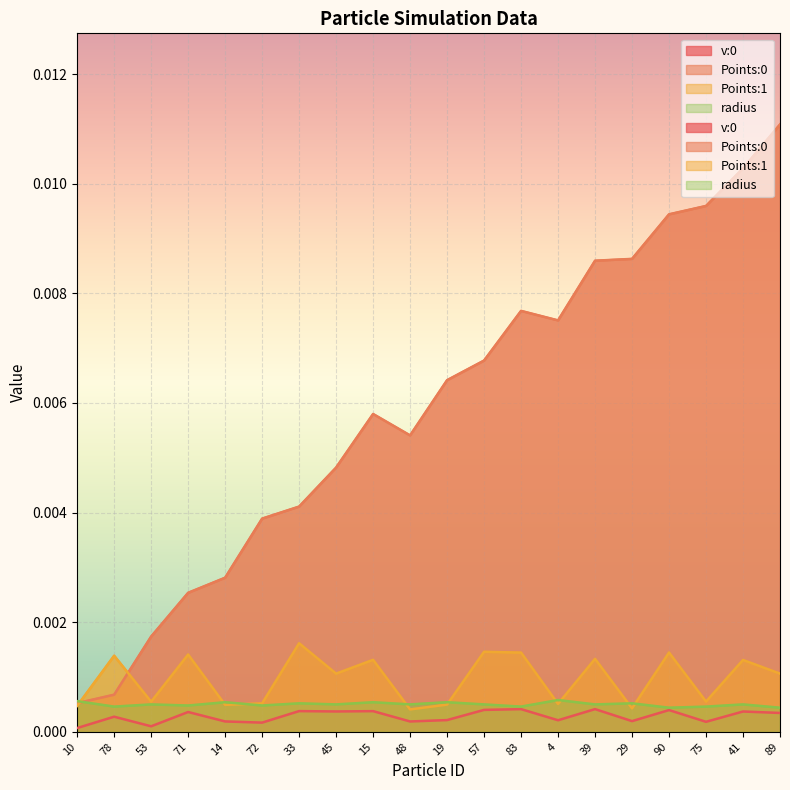

What is the label of the 6th point from the left?

72